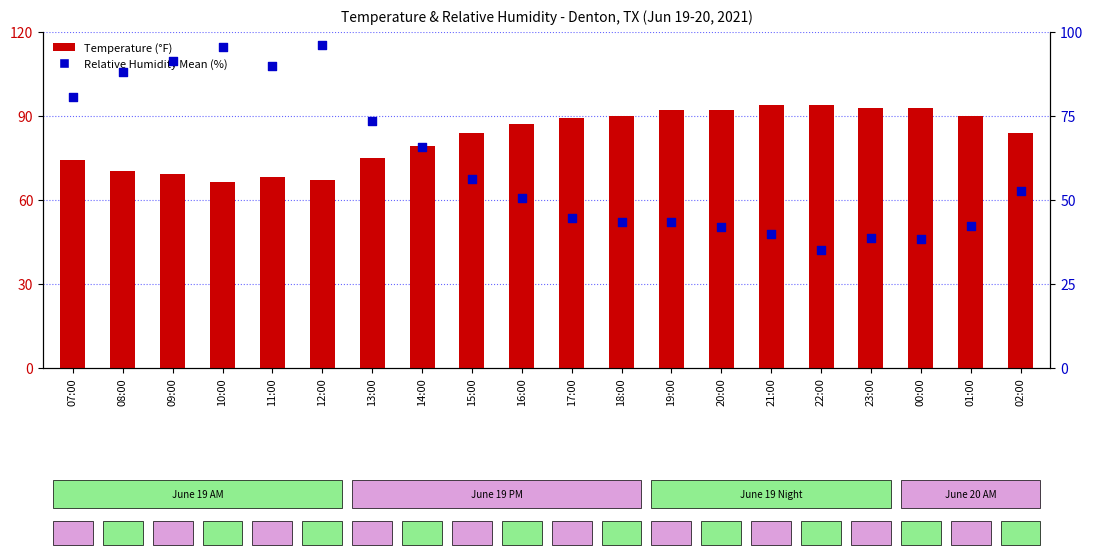

Which series contains the highest Y value?

Relative Humidity Mean (%)